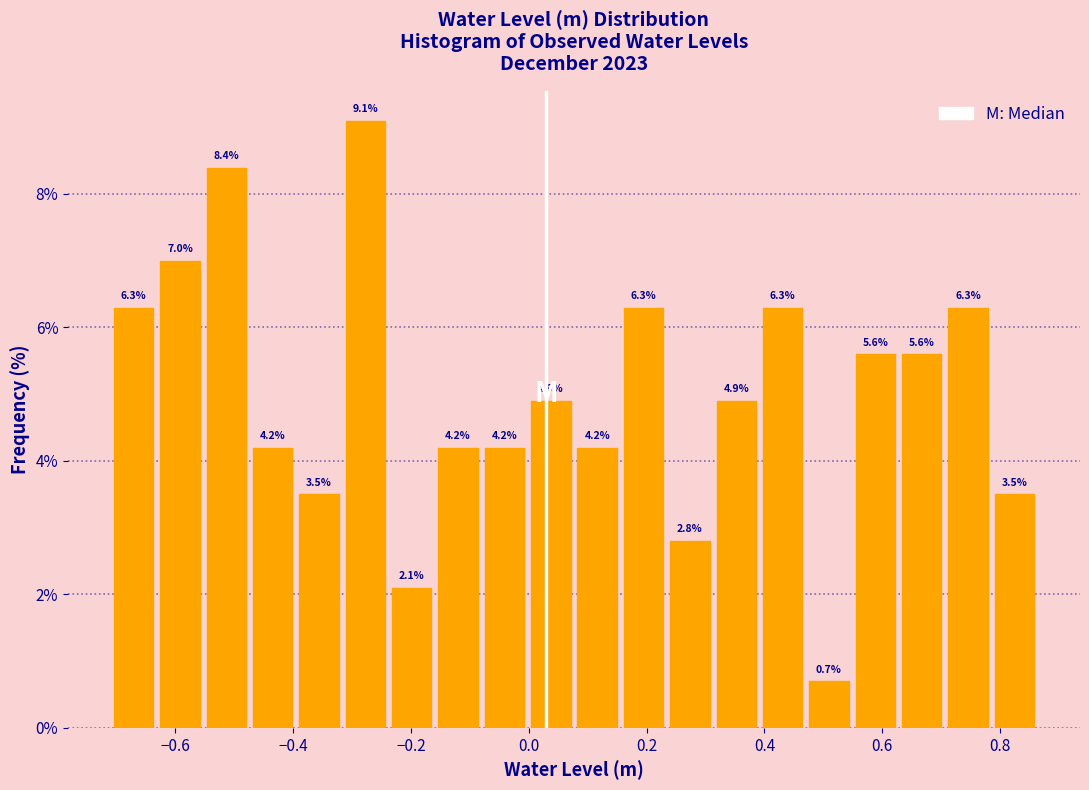

Around what value on the x-axis is the tallest bar? Give the approximate position of its centre, as read against the axis.

-0.28